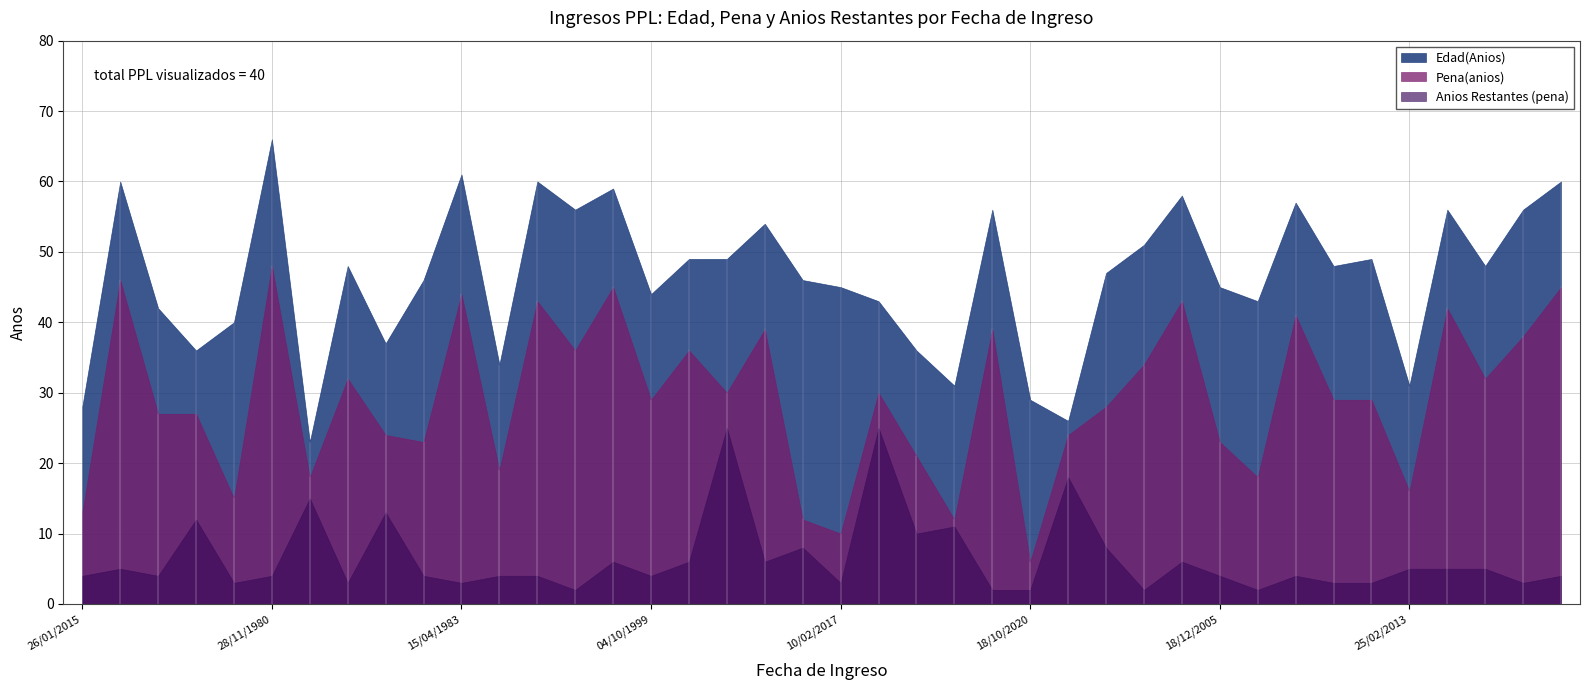

How many interior local valleys does the Edad(Anios) series have?

12